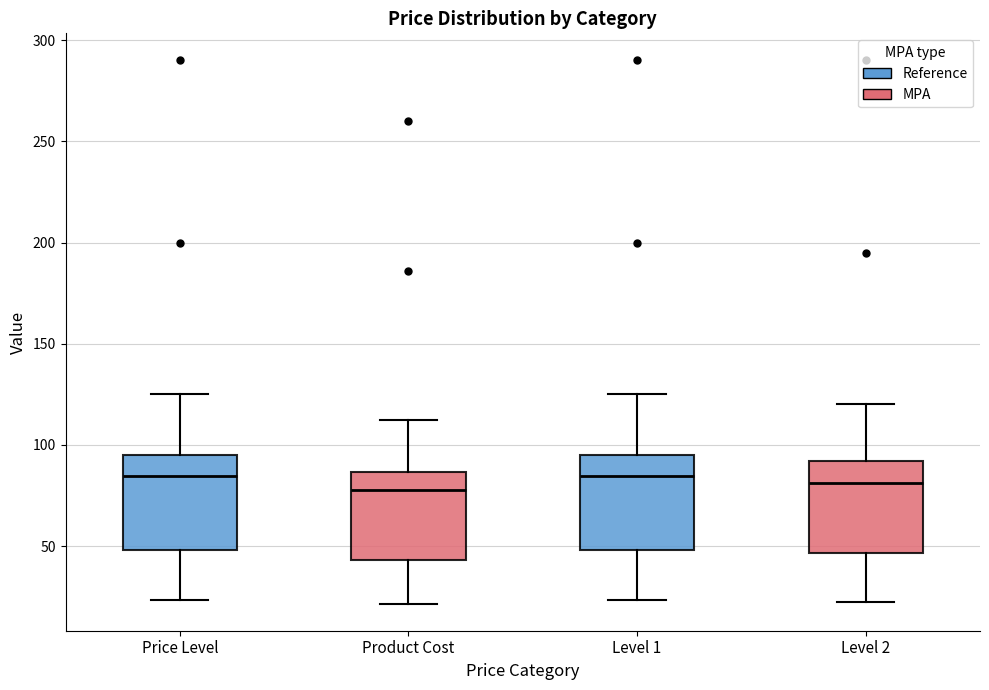

Reading left to right, read every box against the y-axis: the position of its median line, the range the box covers, and the ends of its whiskers. The values are not printed on the chart, so give them approximately, as read against the axis.

Price Level: median 85, box 50 to 95, whiskers 25 to 125
Product Cost: median 80, box 45 to 85, whiskers 20 to 110
Level 1: median 85, box 50 to 95, whiskers 25 to 125
Level 2: median 80, box 45 to 90, whiskers 25 to 120